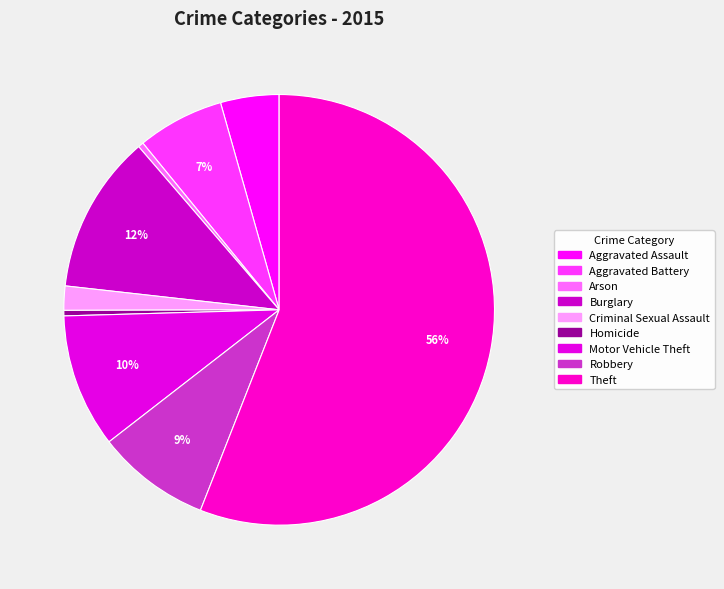

Count the number of slices in the pie.

9